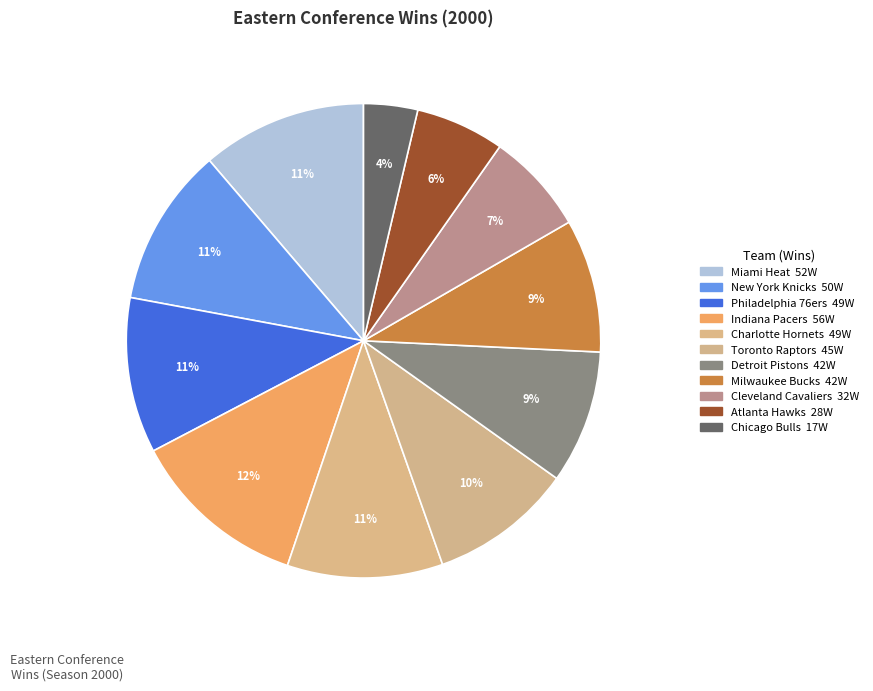

Does New York Knicks account for over 50% of the chart?

No